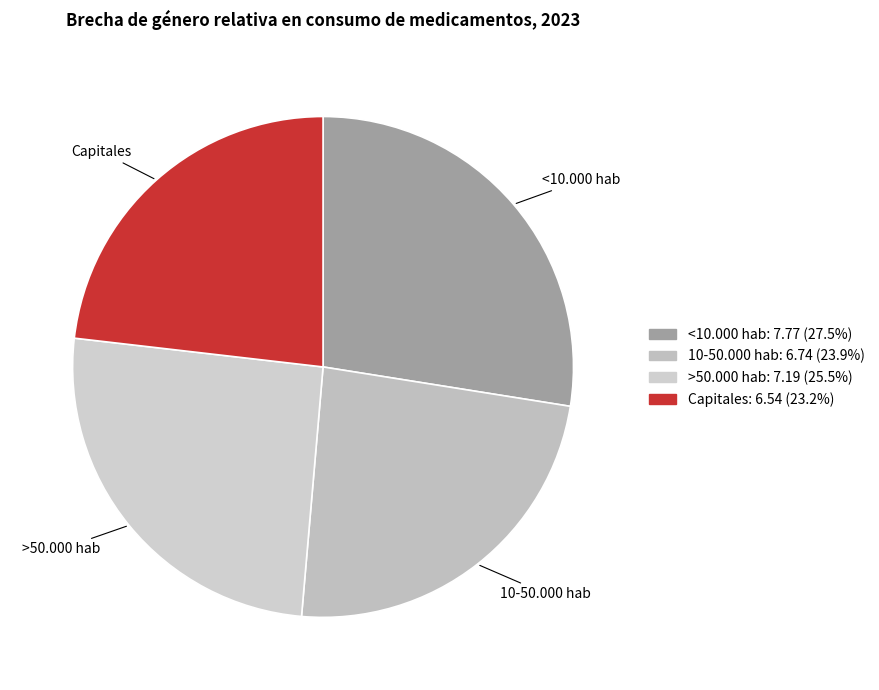

True or false: 10-50.000 hab accounts for 32% of the total.

False